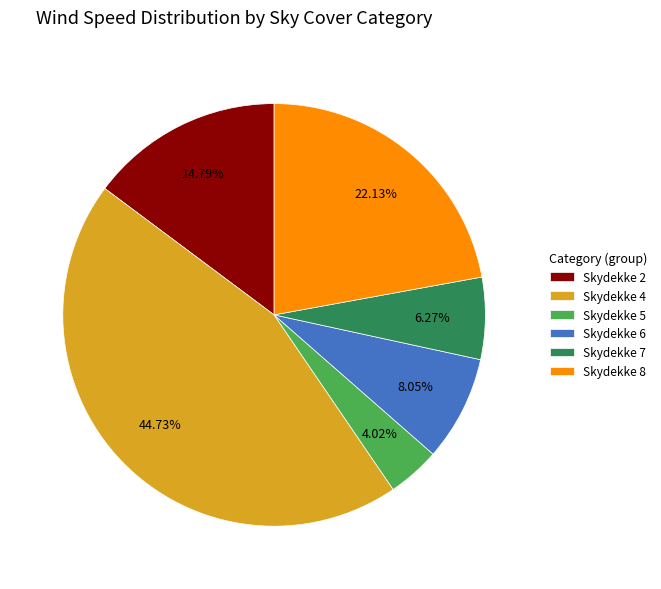

Which has a higher value, Skydekke 4 or Skydekke 8?

Skydekke 4